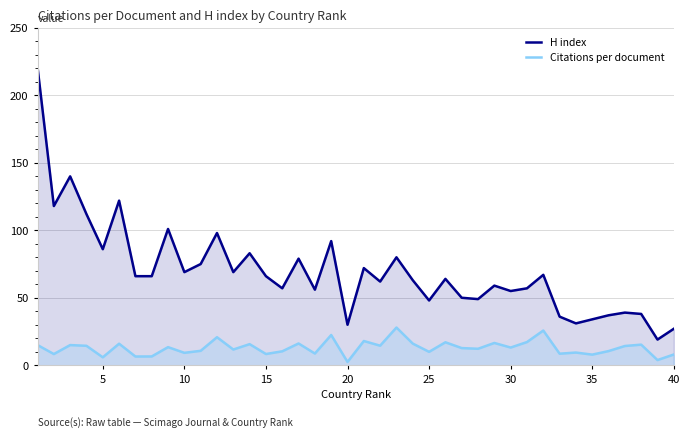

Is the value of H index at 40 greater than the value of Citations per document at 35?

Yes